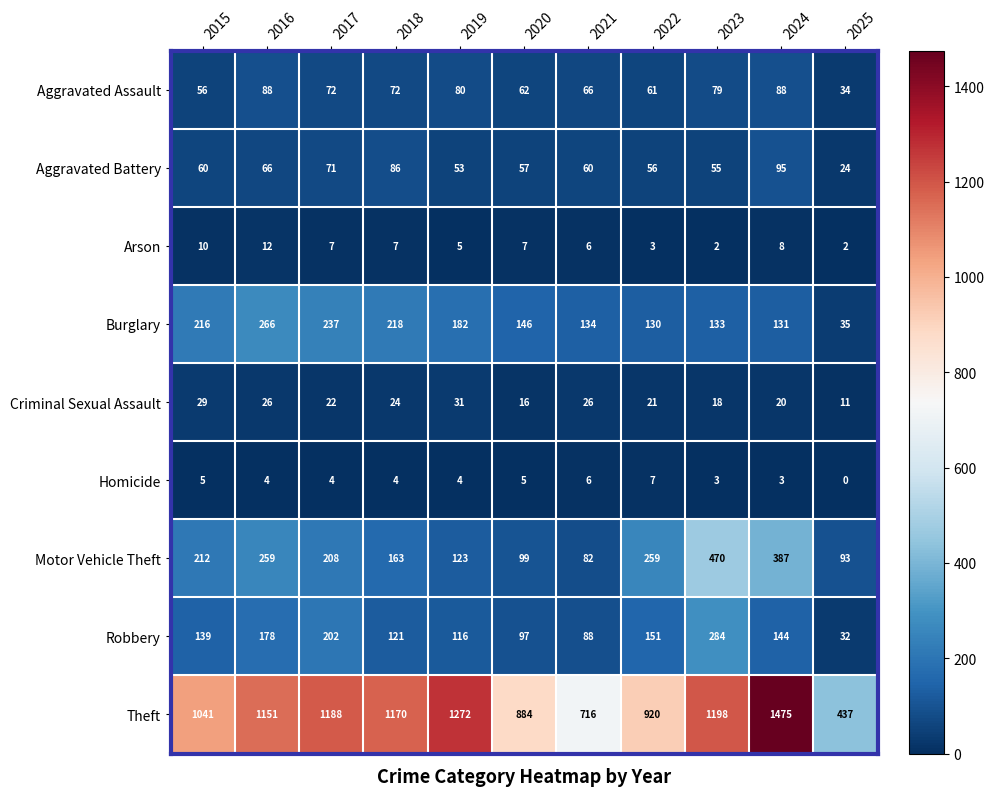

How many Arson values are between 3 and 8?

7